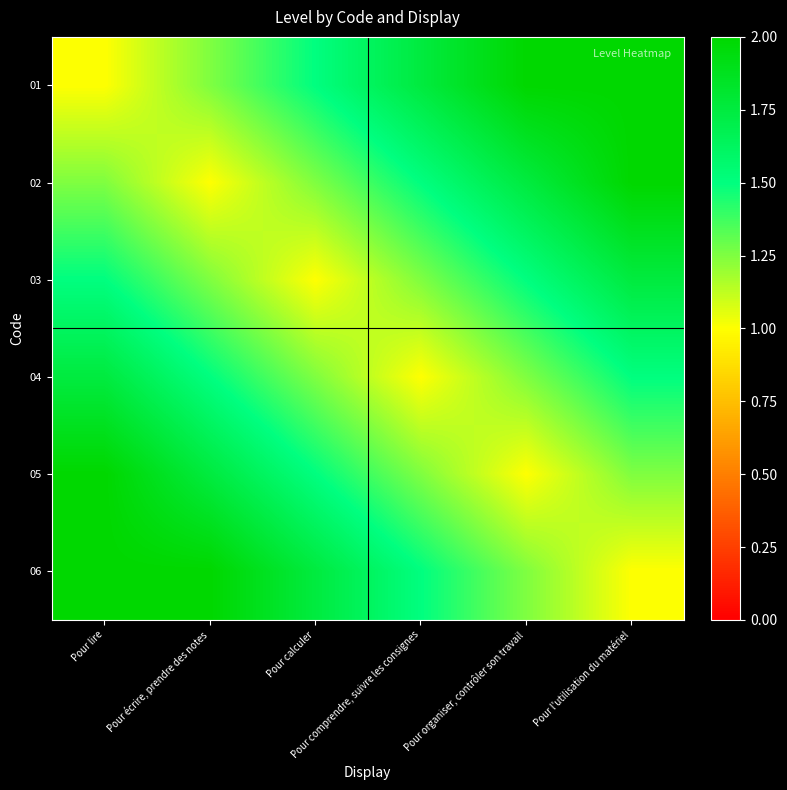

At which category is the sum across all series the highest?

Pour lire